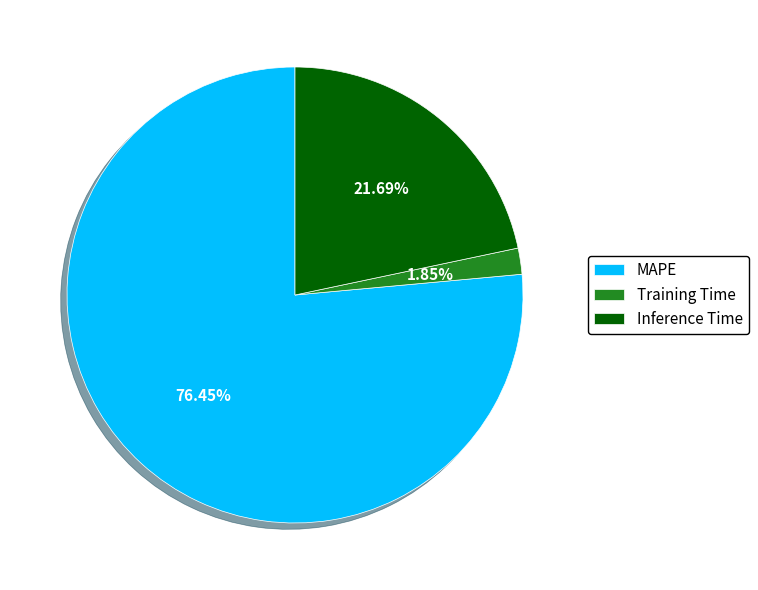

Is it true that MAPE is 62% of the pie?

False